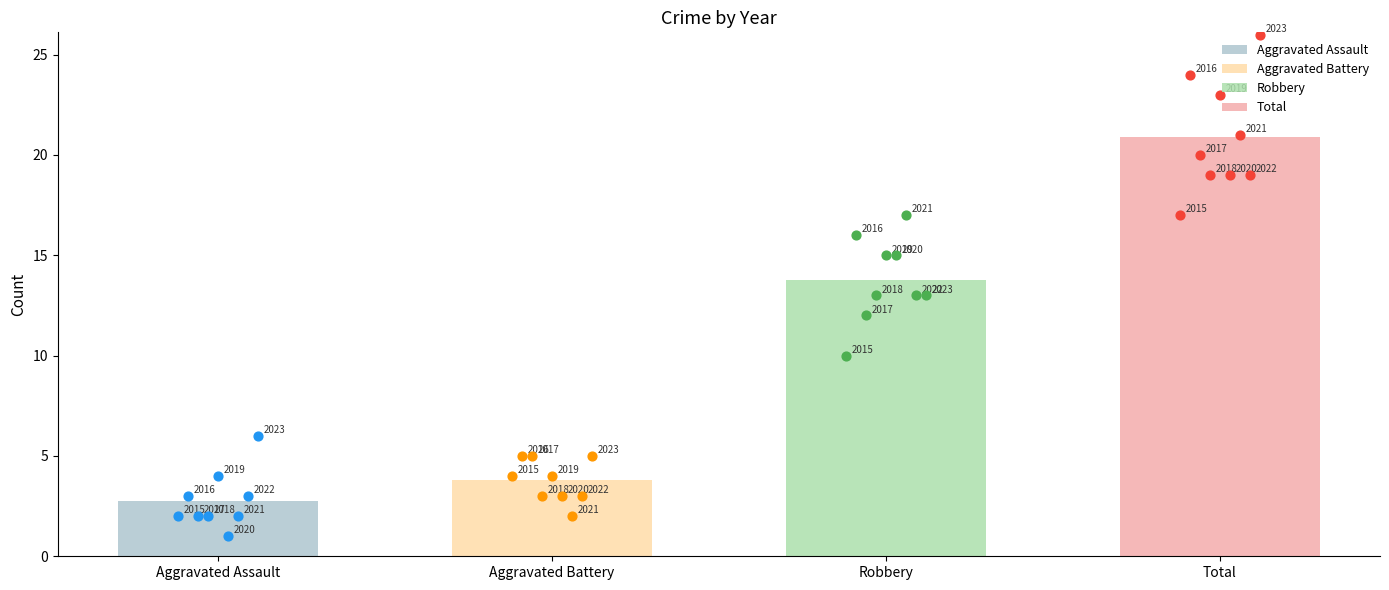

What is the total value across all series at 2019?

46